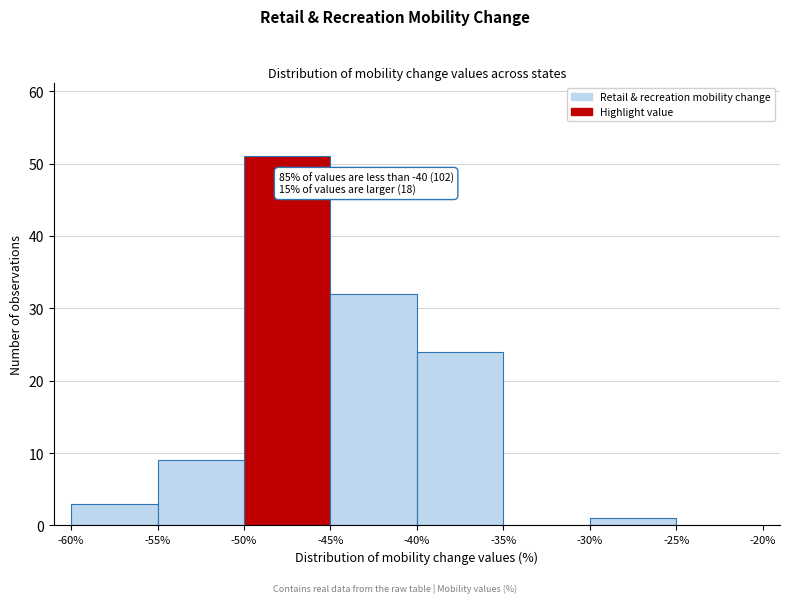

Which range on the x-axis has the tallest bar?

-50% to -45%